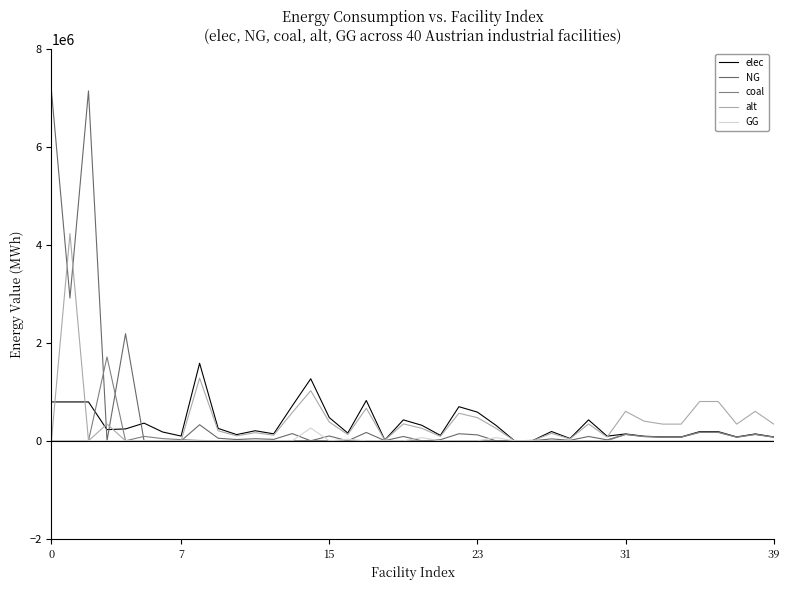

Does the chart have visible grid lines?

No